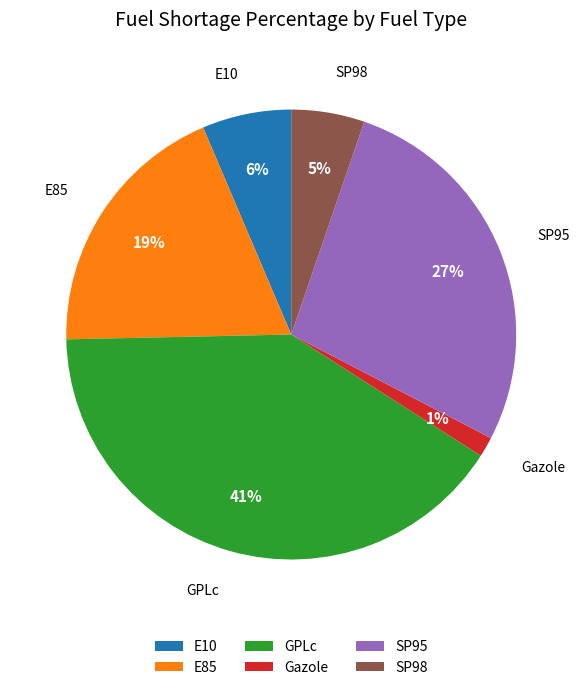

Do Gazole and E85 together represent more than half of the pie?

No